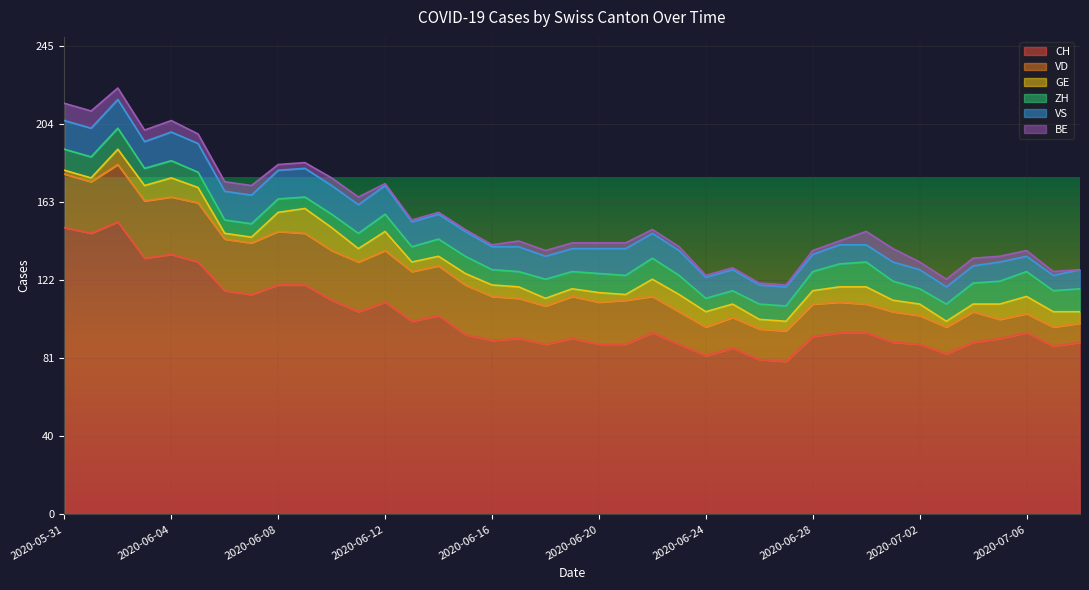

Where does the GE series first go above 6?

2020-06-02